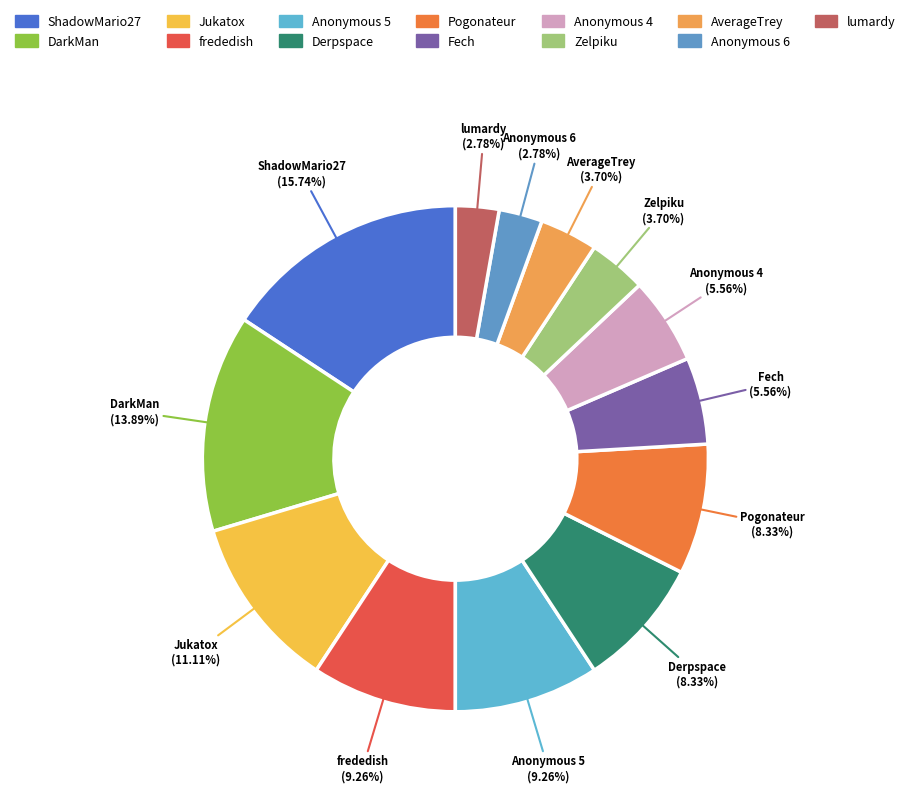

Is there any slice that represents more than half of the pie?

No